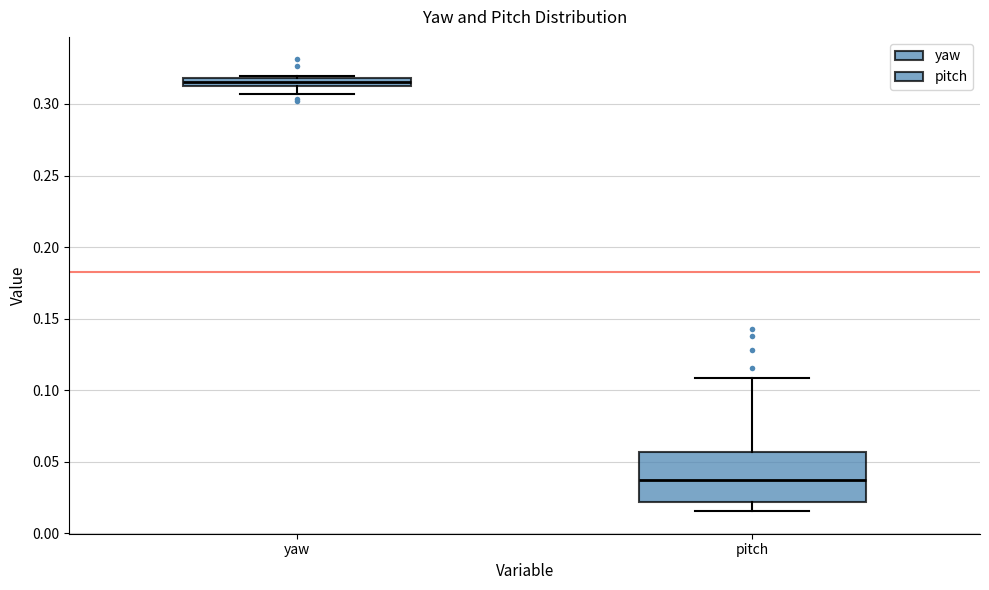

Where does the lower whisker of the box for yaw end on the y-axis? The values are not printed on the chart, so give them approximately, as read against the axis.

0.305